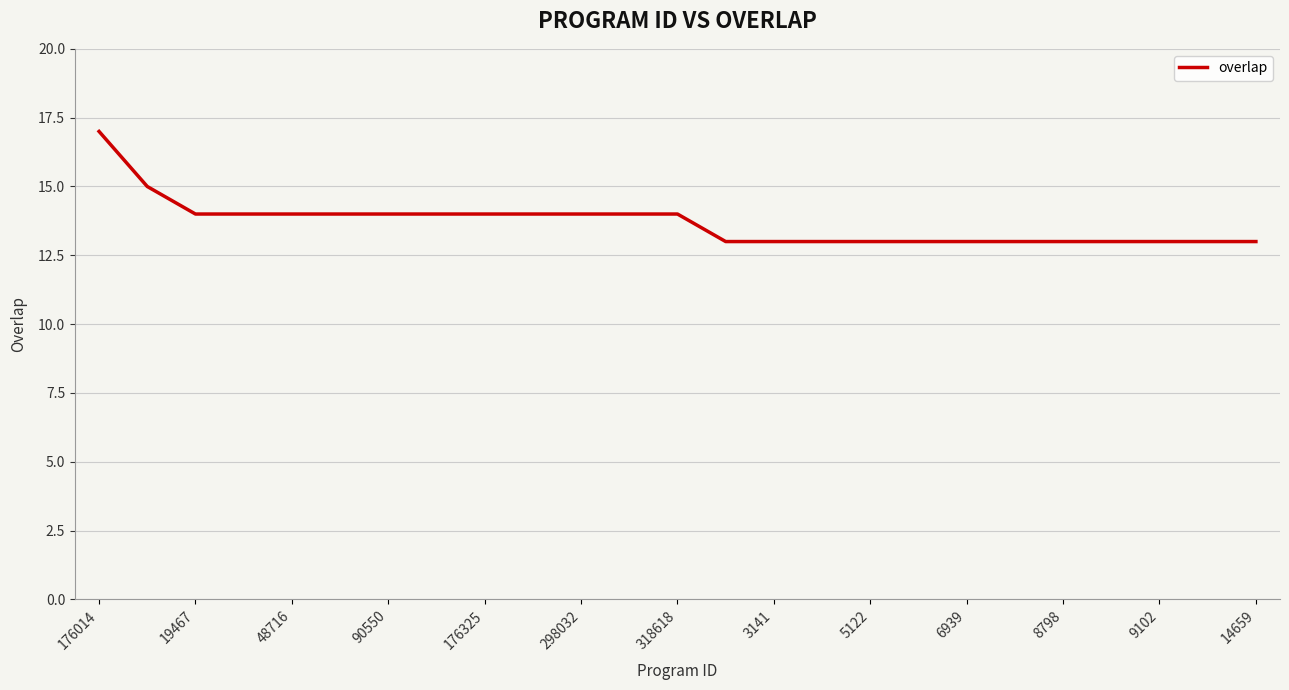

How many values are between 13 and 14?

23